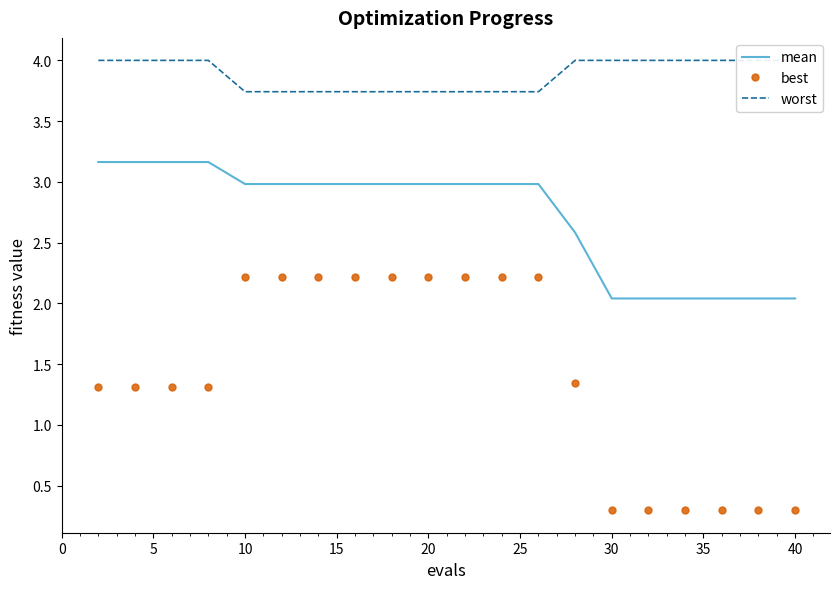

What is the value of the worst point at the 20th from the left?

4.0